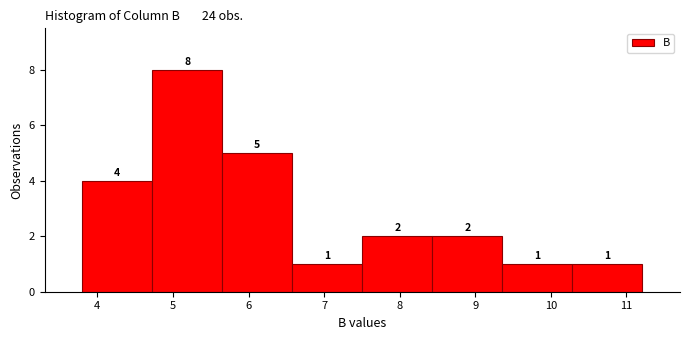

Reading left to right, transcribe this chart: for each bar, give the range it covers on the x-axis and its height. The bar edges are not printed on the chart, so give them approximately, as read against the axis.

3.8 to 4.7: 4
4.7 to 5.7: 8
5.7 to 6.6: 5
6.6 to 7.5: 1
7.5 to 8.4: 2
8.4 to 9.4: 2
9.4 to 10.3: 1
10.3 to 11.2: 1